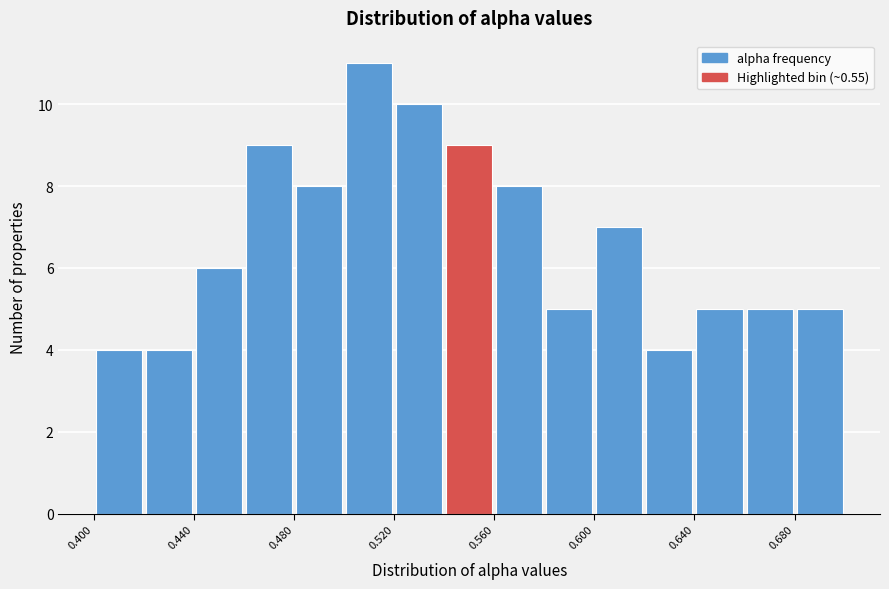

How tall is the bar that spans 0.62 to 0.64 on the x-axis? Neither the bar edges nor the heights are printed on the chart, so give them approximately, as read against the axes.

4